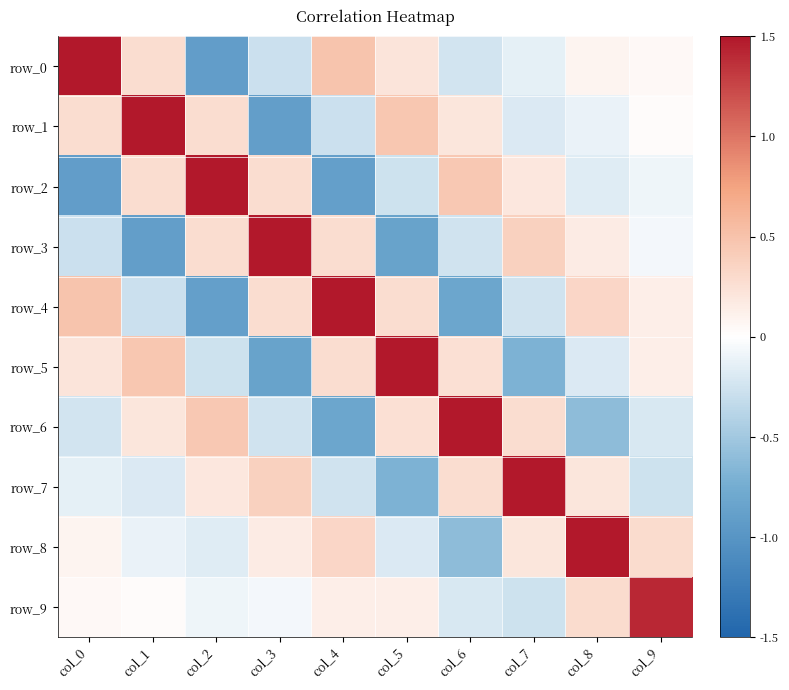

What is the difference between the highest and lowest values at col_4?

3.4